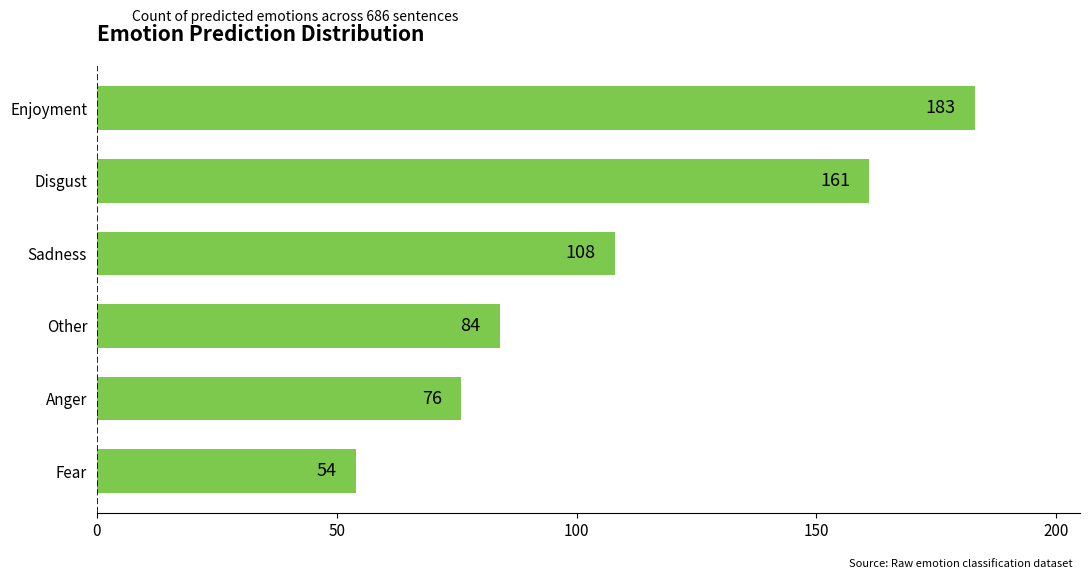

Is it true that the value at Sadness is 108?

True